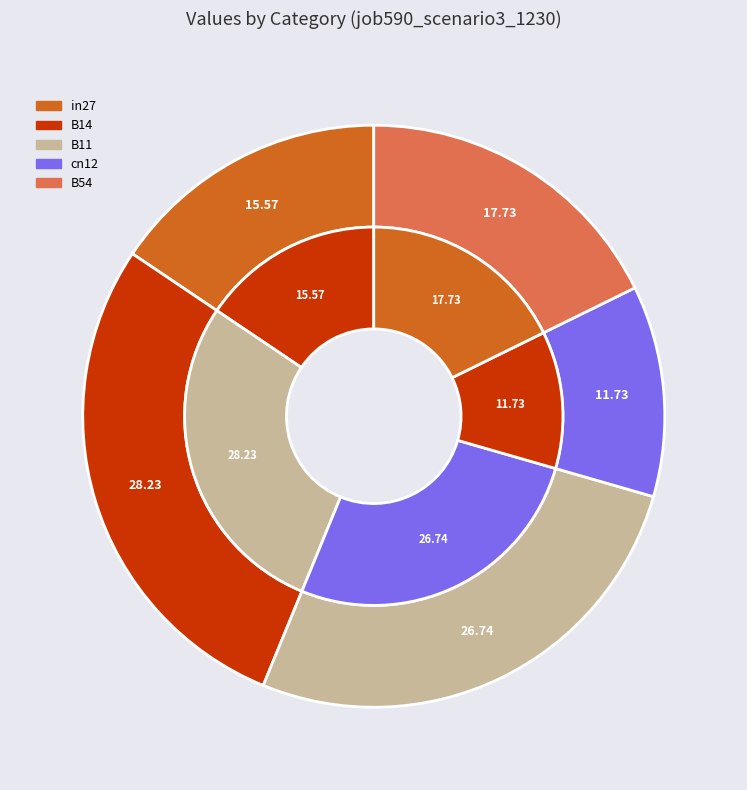

To the nearest percent, what is the combined percentage of B11 and cn12?

38%